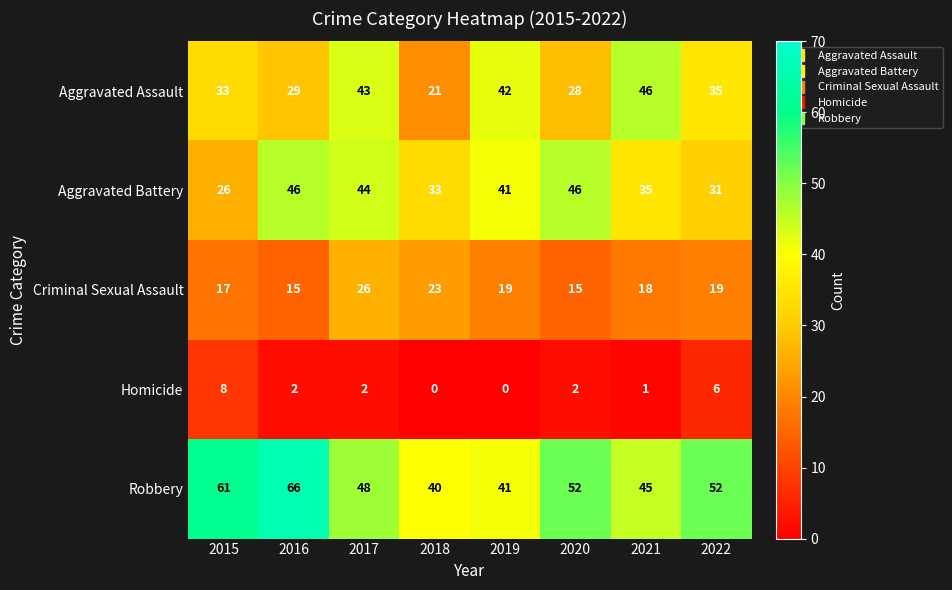

Which series changed the most between 2017 and 2021?

Aggravated Battery